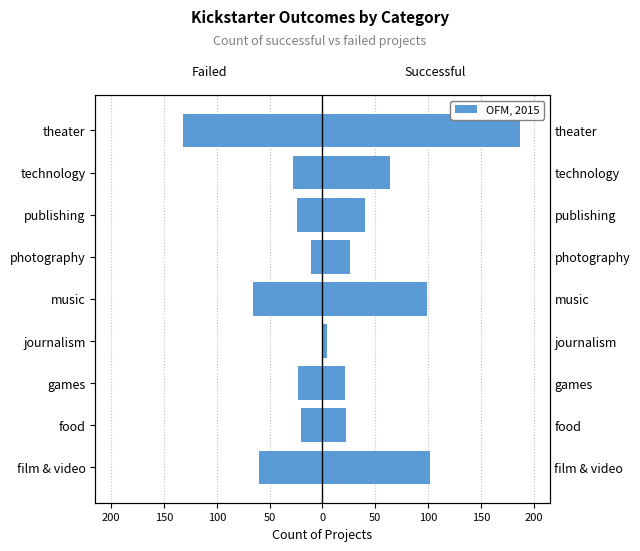

True or false: successful has a value of 40 at publishing.

True